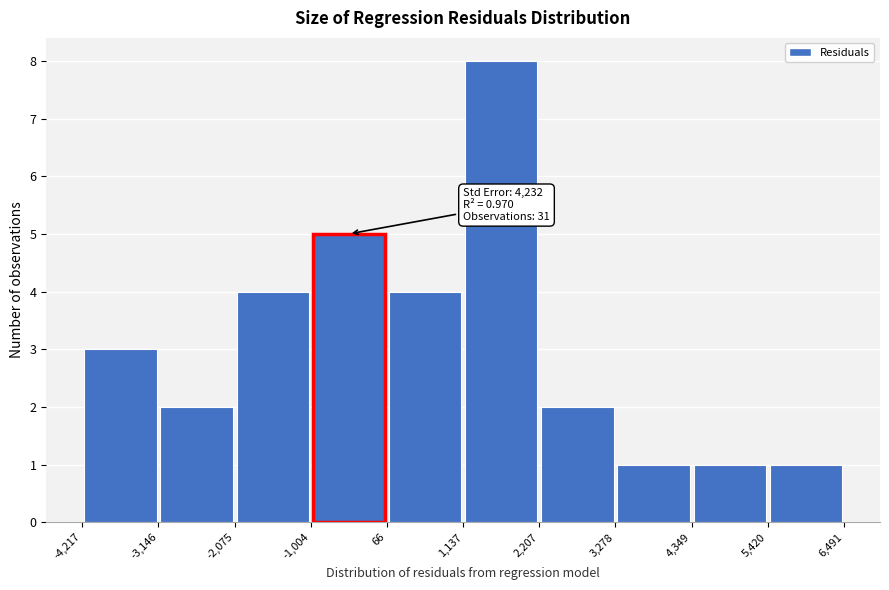

Over which range of the x-axis is the bar tallest?

1,137 to 2,207